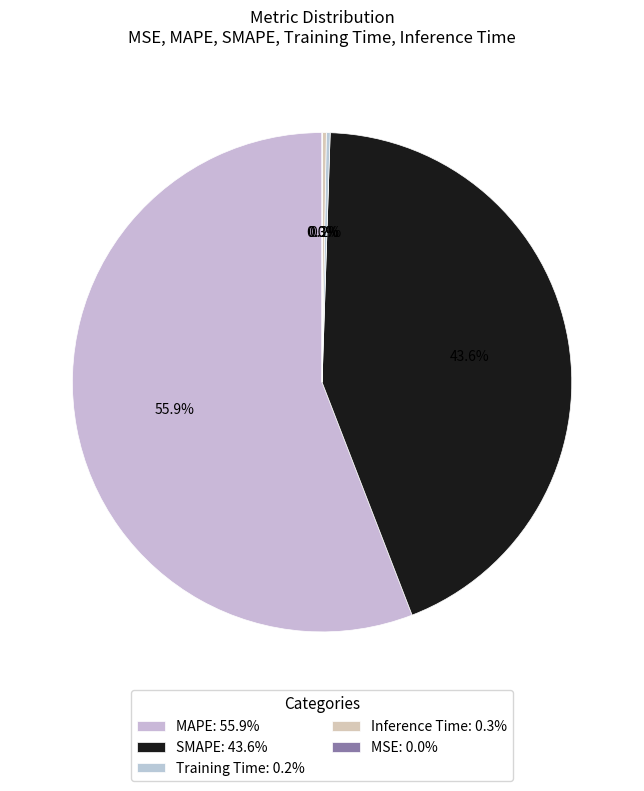

To the nearest percent, what portion does SMAPE represent?

44%